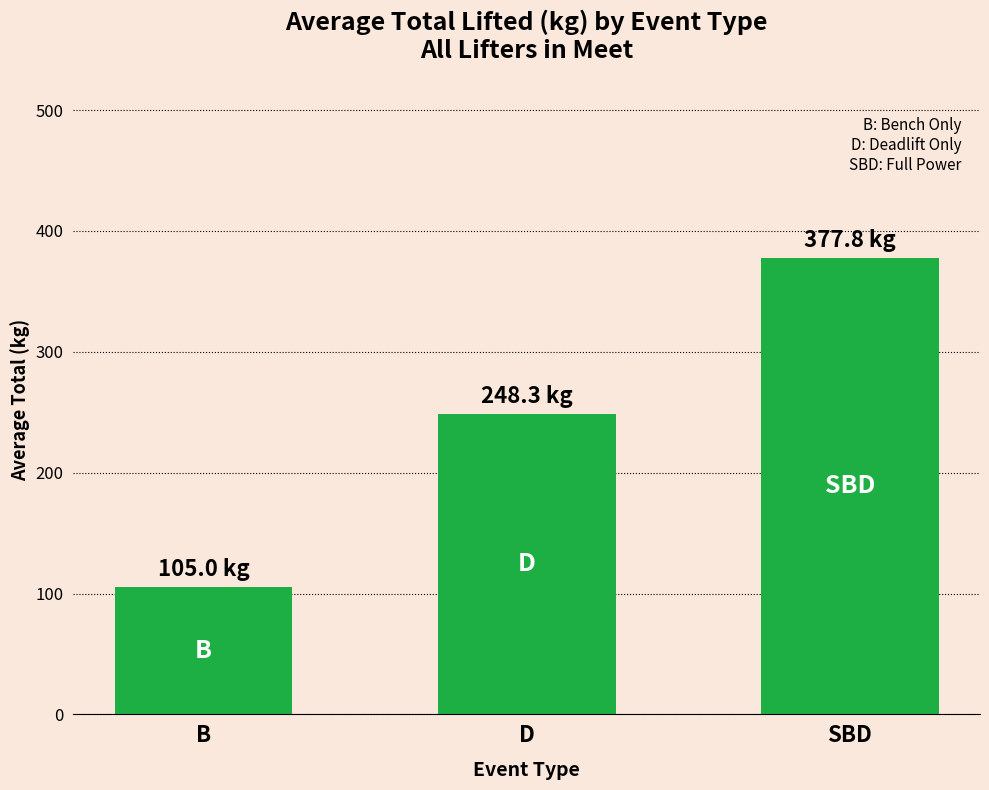

The chart shows a value of 383.5 at D. True or false?

False